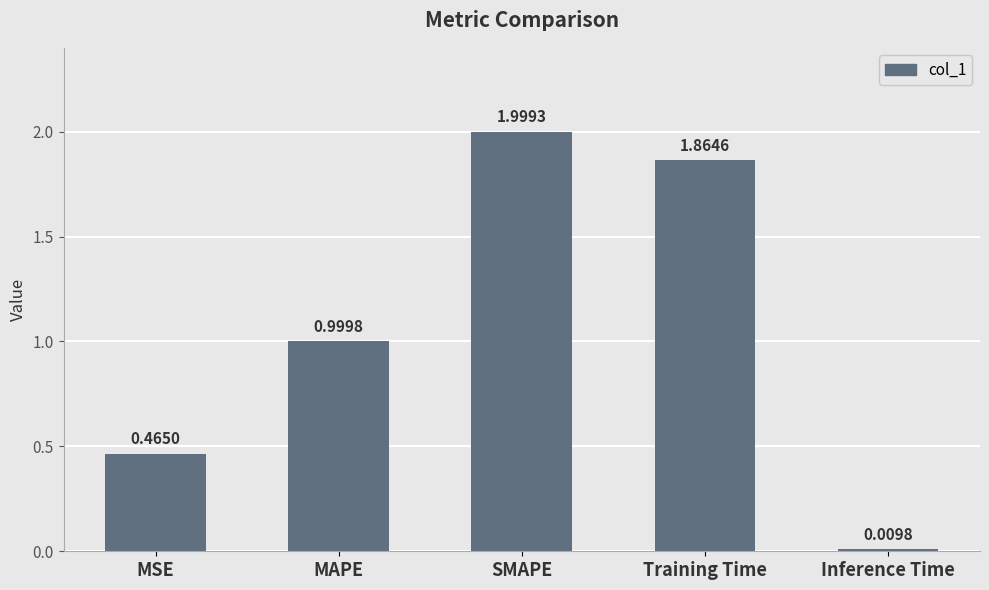

List the labels in order of value, smallest first.

Inference Time, MSE, MAPE, Training Time, SMAPE